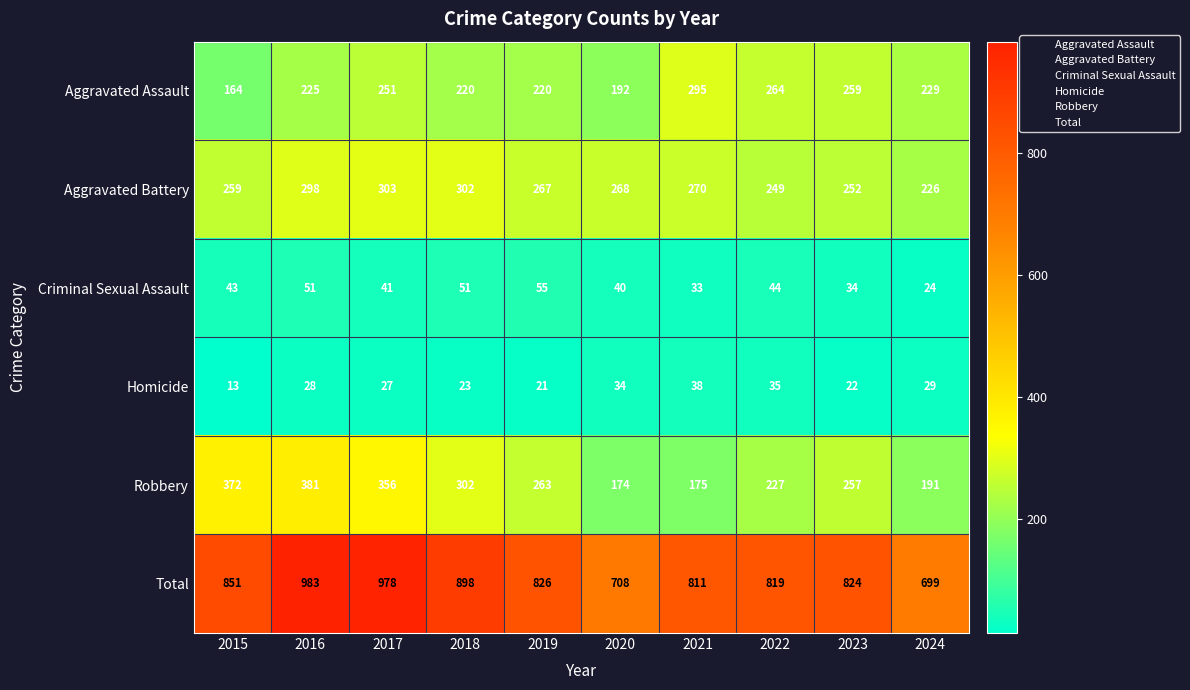

True or false: Aggravated Assault has a value of 220 at 2018.

True